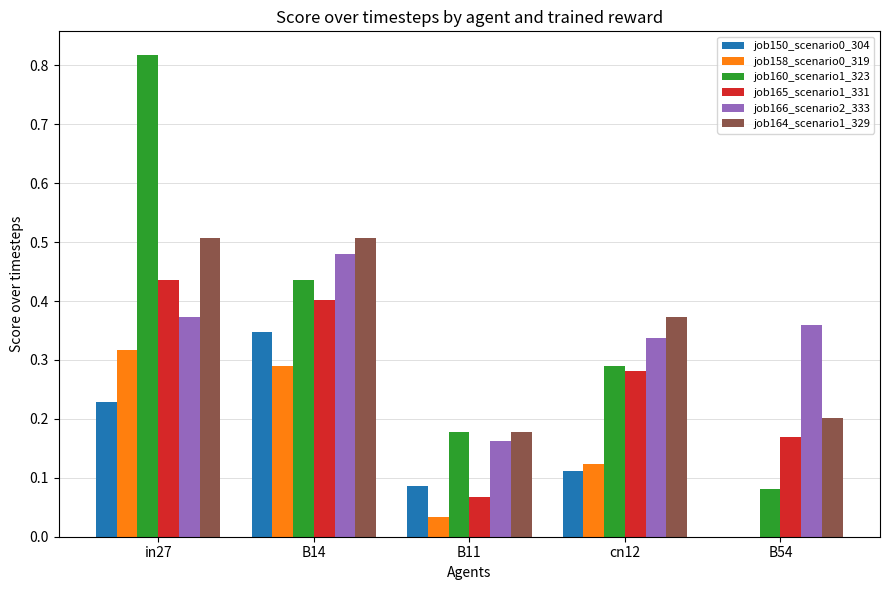

At which label does job160_scenario1_323 reach its peak?

in27